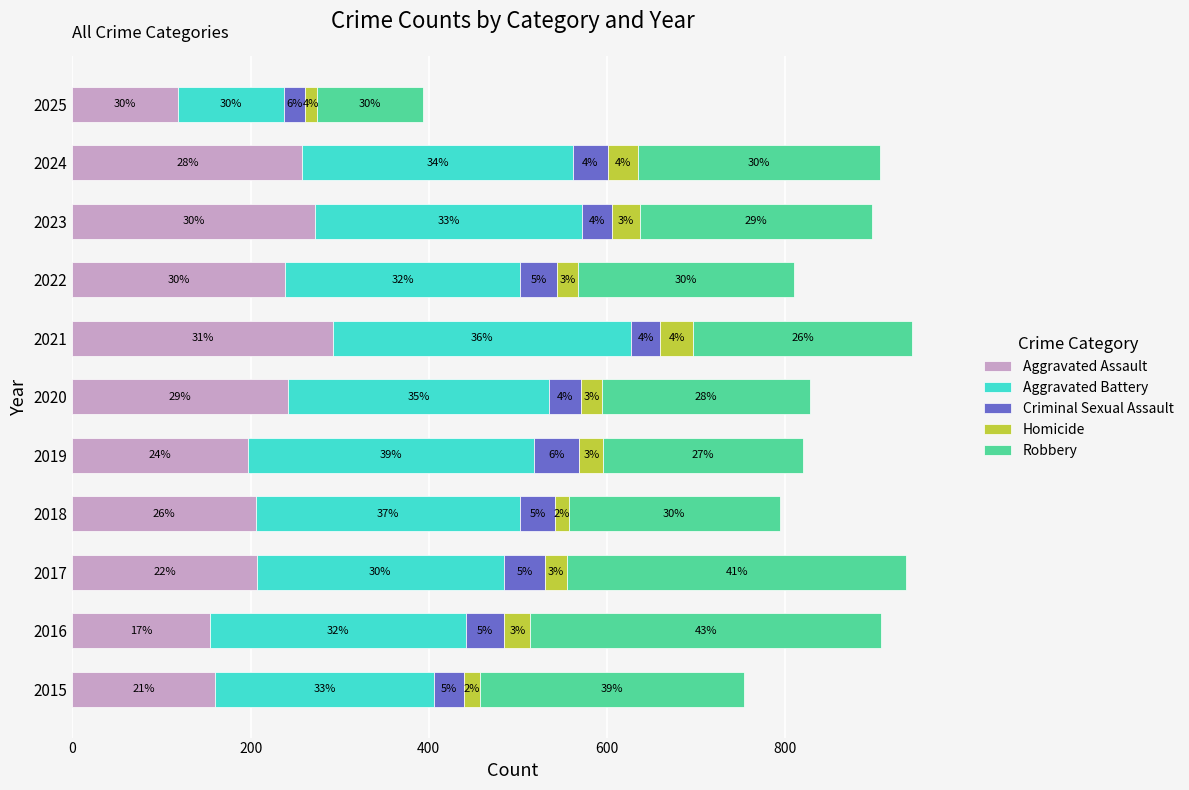

Reading right to left, list all the values displayed in this chart.

Aggravated Assault: 118	258	272	239	292	242	197	206	207	154	160
Aggravated Battery: 119	304	300	263	335	293	321	296	277	288	246
Criminal Sexual Assault: 24	39	34	42	33	36	51	40	47	43	34
Homicide: 14	34	31	23	37	24	27	15	24	29	17
Robbery: 118	272	261	243	245	233	224	237	381	394	297